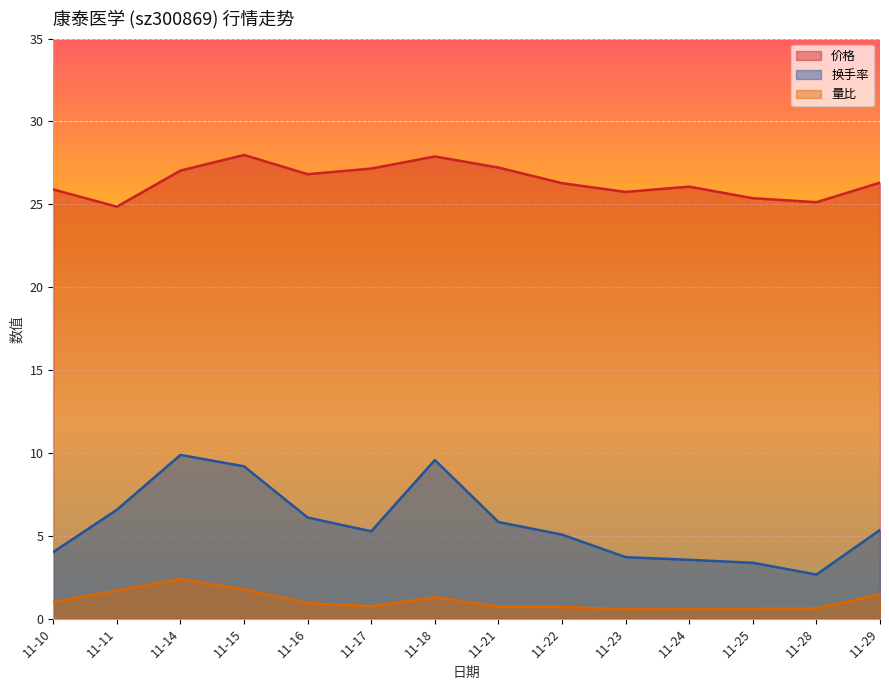

Reading left to right, transcribe all the data shown in this chart.

价格: 11-10=25.9	11-11=24.9	11-14=27.0	11-15=28.0	11-16=26.8	11-17=27.2	11-18=27.9	11-21=27.2	11-22=26.3	11-23=25.8	11-24=26.1	11-25=25.4	11-28=25.1	11-29=26.3
量比: 11-10=1.0	11-11=1.7	11-14=2.4	11-15=1.8	11-16=0.9	11-17=0.7	11-18=1.3	11-21=0.7	11-22=0.7	11-23=0.6	11-24=0.6	11-25=0.6	11-28=0.6	11-29=1.5
换手率: 11-10=4.0	11-11=6.6	11-14=9.9	11-15=9.2	11-16=6.1	11-17=5.3	11-18=9.6	11-21=5.8	11-22=5.1	11-23=3.7	11-24=3.5	11-25=3.4	11-28=2.7	11-29=5.3